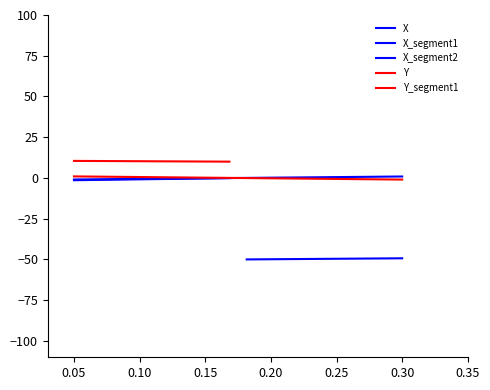

What is the difference between the second highest and minimum values in the Y series?

1.8